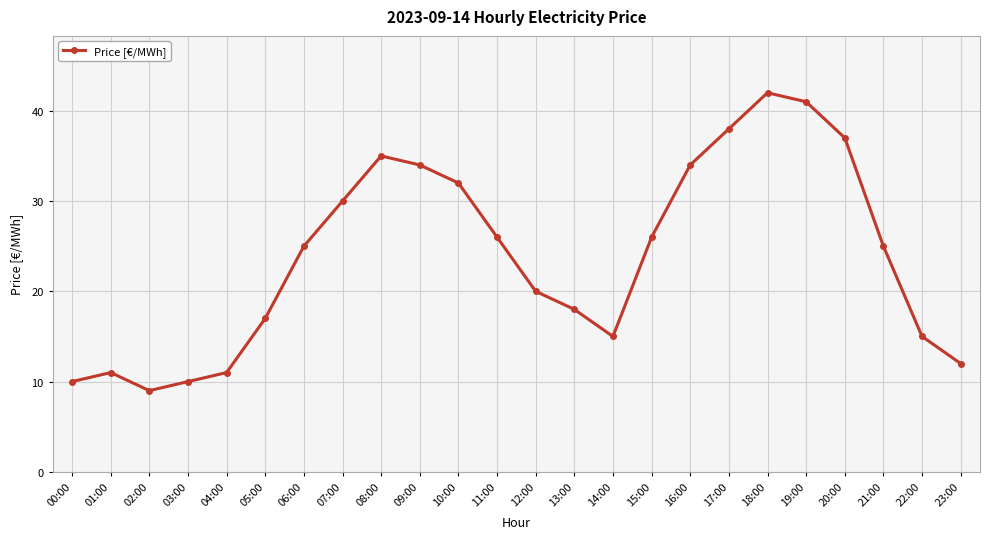

True or false: the data shows 12 at 20:00.

False